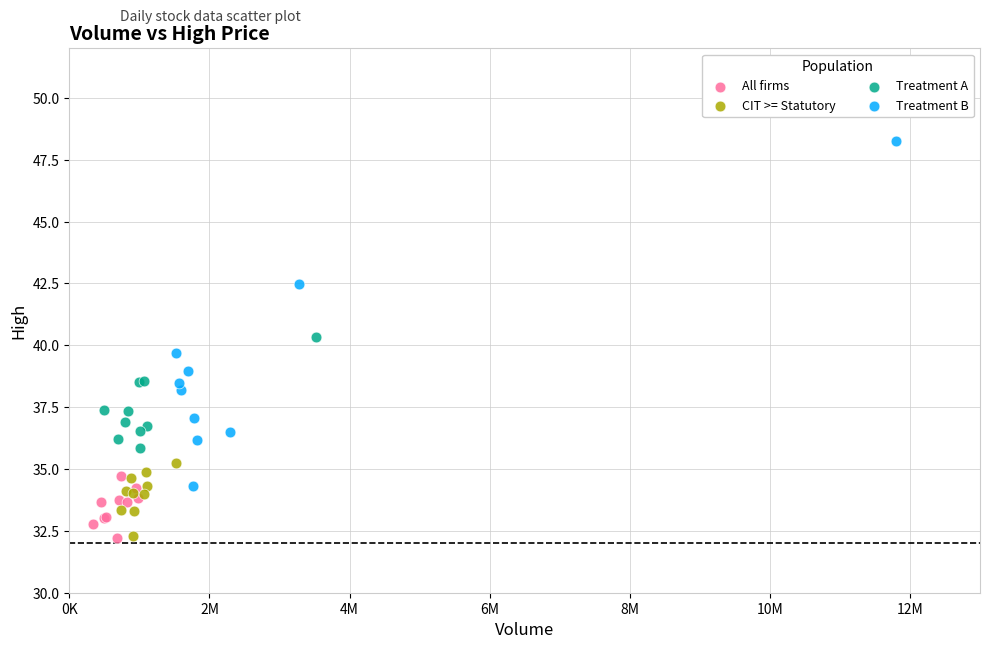

Which series contains the highest Y value?

Treatment B